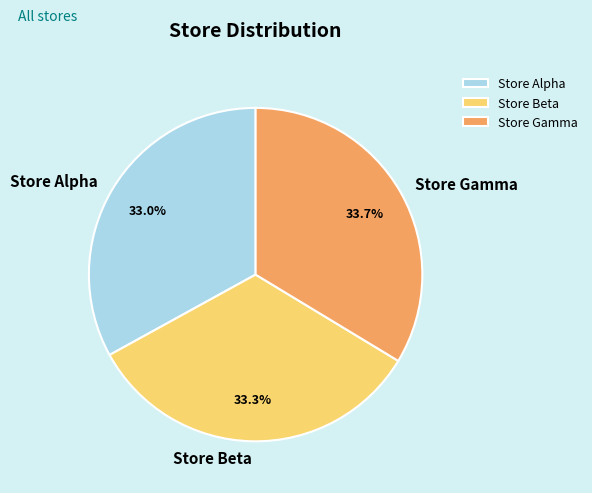

Is Store Beta the majority of the pie?

No